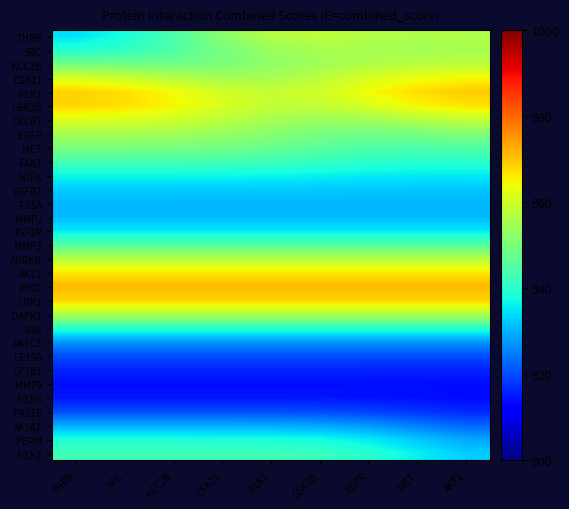

Which series has the largest total across all categories?

PYGL